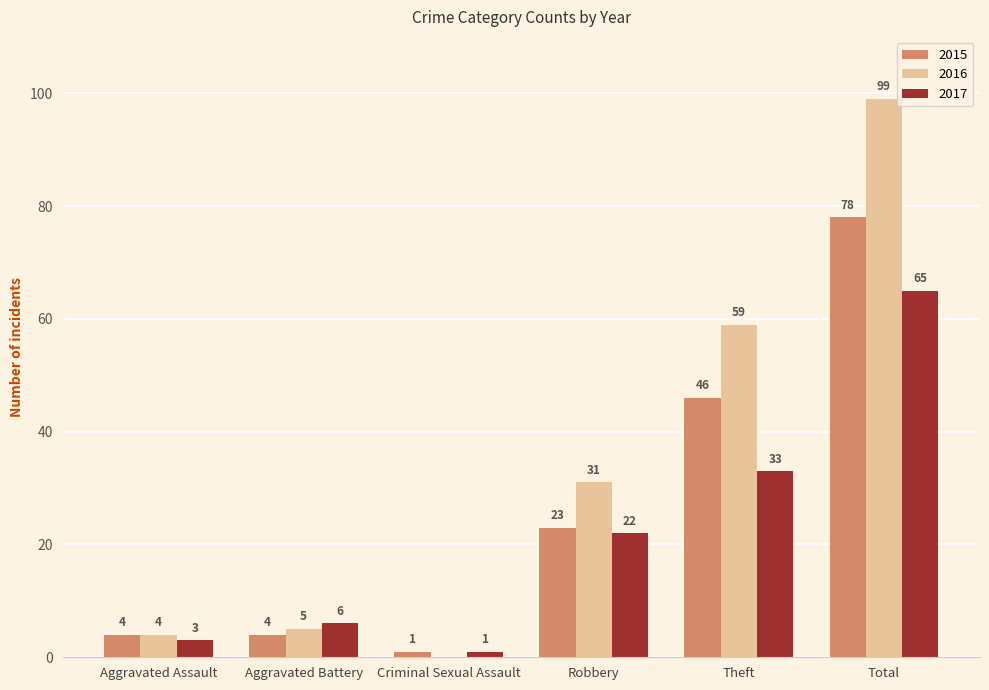

How many groups of bars are there?

6